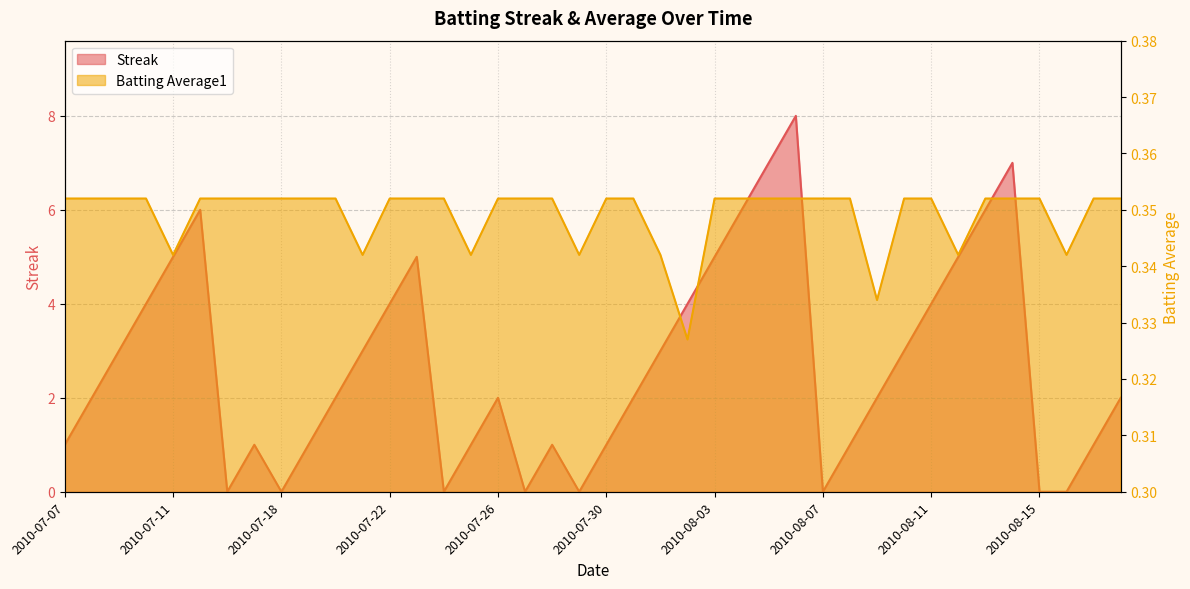

Is it true that Streak equals 5.0 at 2010-07-29?

False